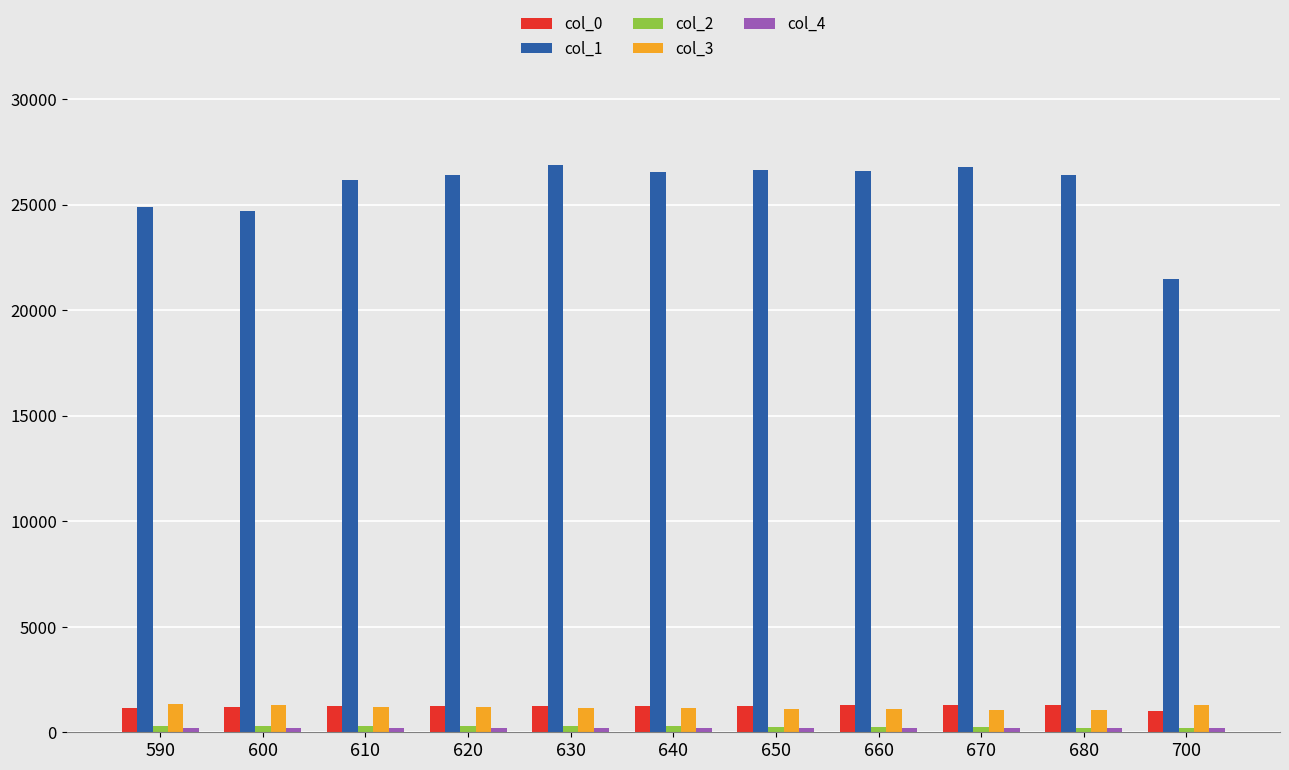

What is the average value of the col_0 series?

1219.6